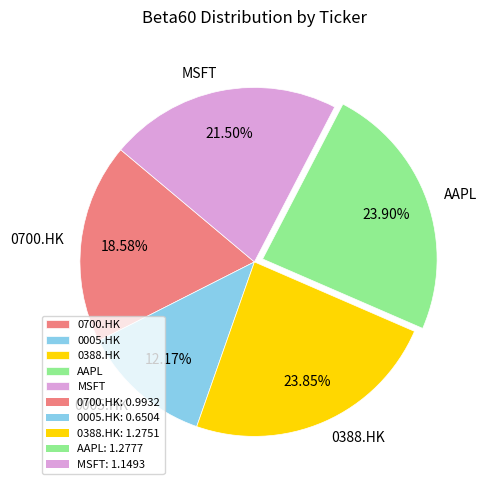

How many slices are in this pie chart?

5